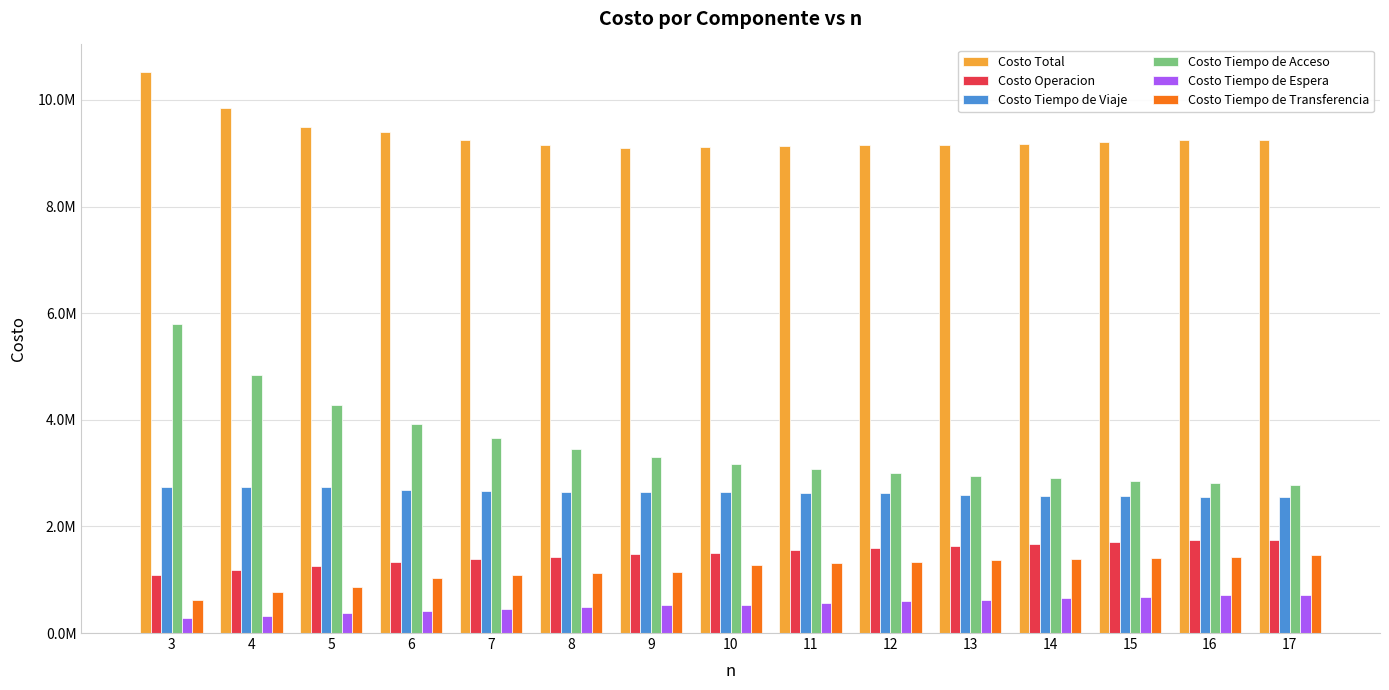

Reading left to right, extract all data points from this chart.

Costo Total: 10513911.1	9854097.3	9498998.4	9394446.0	9247300.3	9157197.9	9104241.2	9121832.5	9130491.4	9150140.1	9151456.2	9179108.4	9212196.4	9249388.6	9254844.5
Costo Operacion: 1093468.0	1179853.9	1250370.6	1338283.9	1387378.5	1433062.0	1476137.4	1499794.2	1547948.9	1593465.0	1624136.1	1663904.0	1702255.2	1739339.3	1742700.4
Costo Tiempo de Viaje: 2733892.4	2739567.1	2731079.3	2683828.4	2666199.8	2650543.6	2636435.0	2641521.4	2629015.8	2617914.7	2584933.2	2575129.9	2566376.3	2558453.9	2559165.9
Costo Tiempo de Acceso: 5794173.6	4843961.9	4279147.4	3913535.3	3651142.0	3457400.4	3309366.5	3174513.6	3081892.4	3006612.5	2950667.4	2899033.8	2855716.5	2819133.1	2770805.4
Costo Tiempo de Espera: 277592.7	328731.0	374762.7	420064.5	459139.0	495847.0	530554.9	532232.8	564769.0	595826.9	628167.3	656870.5	684513.9	711198.0	713514.8
Costo Tiempo de Transferencia: 614784.3	761983.4	863638.4	1038733.9	1083441.1	1120344.9	1151747.4	1273770.4	1306865.3	1336321.0	1363552.2	1384170.1	1403334.5	1421264.2	1468657.9